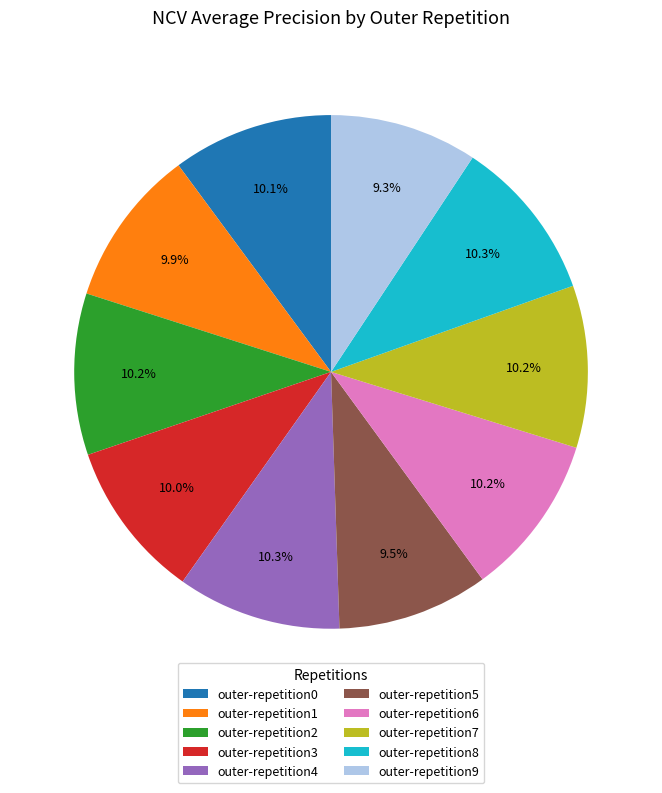

True or false: outer-repetition5 accounts for 24% of the total.

False